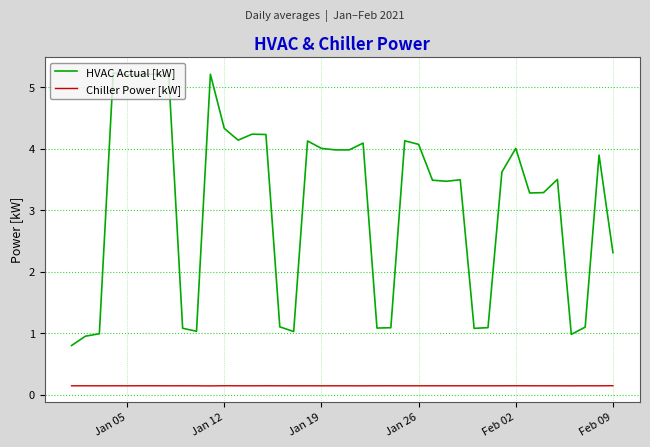

What is the minimum value for HVAC Actual [kW]?

0.8